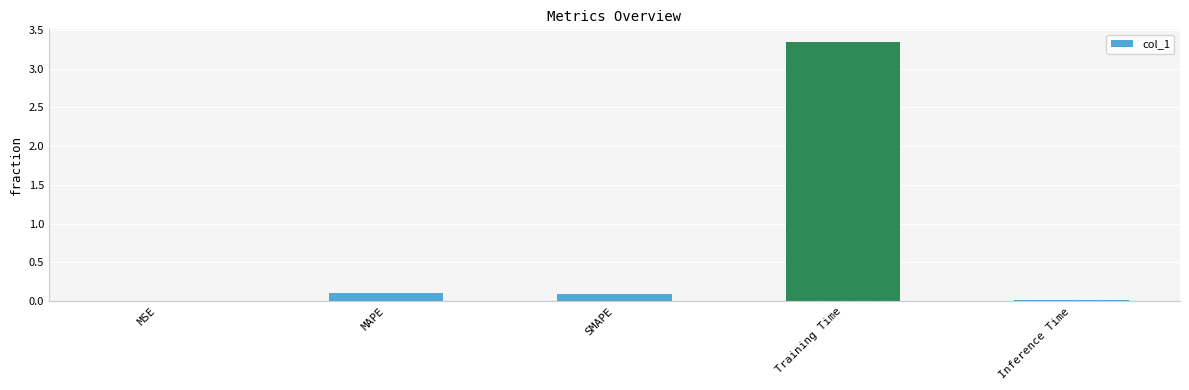

Between MAPE and Training Time, which is larger?

Training Time